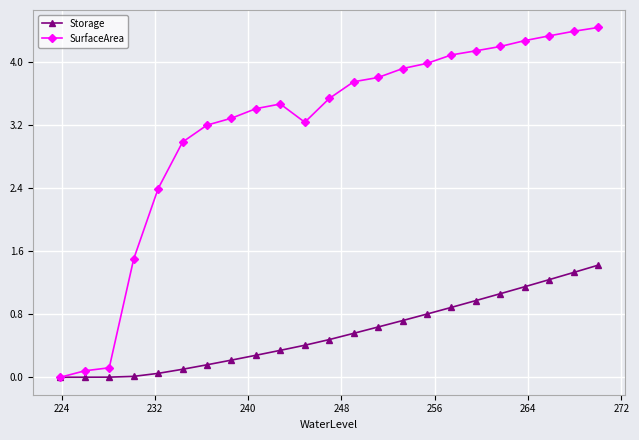

True or false: SurfaceArea has more than 2 points higher than both neighbors.

False